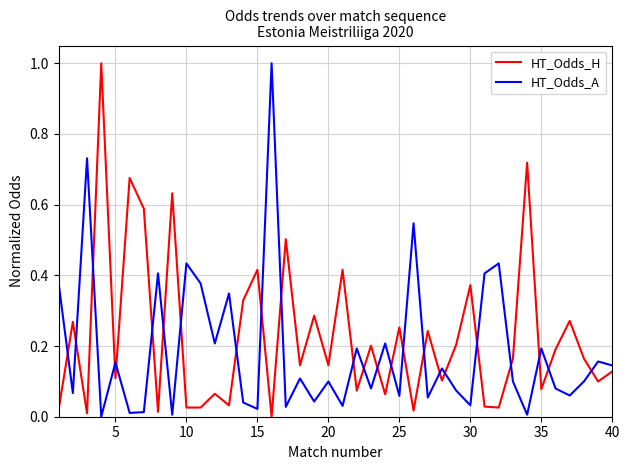

How many intersections are there between HT_Odds_H and HT_Odds_A?

24